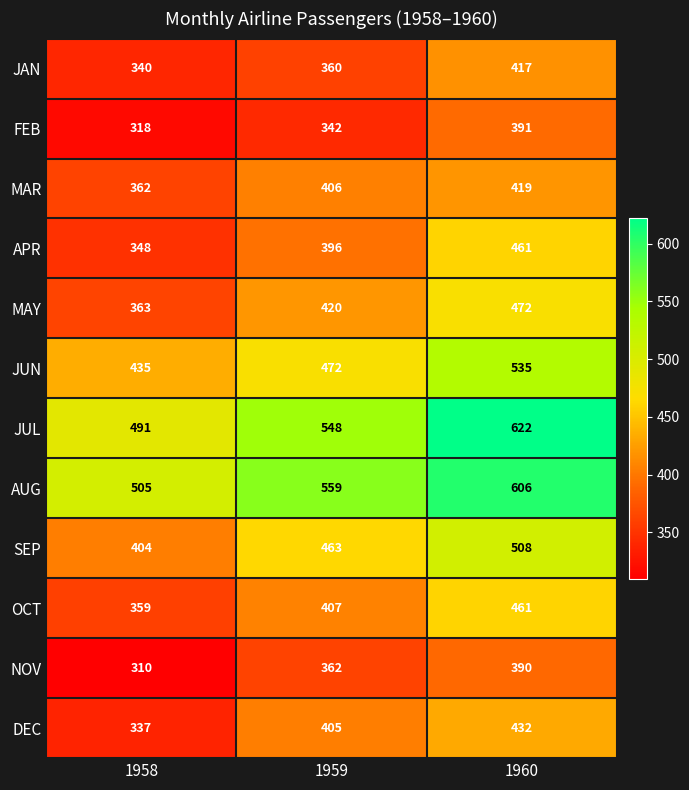

What is the smallest value displayed?

310